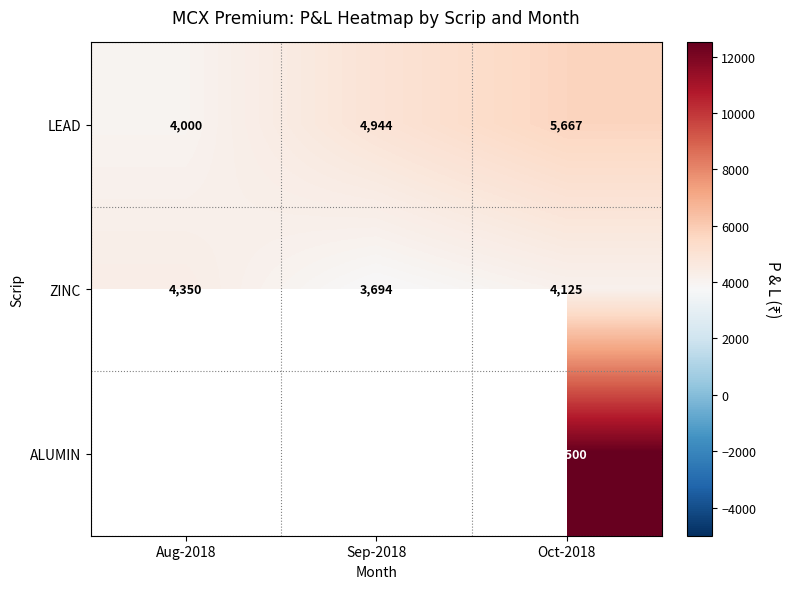

Rank the categories by ZINC value from highest to lowest.

Aug-2018, Oct-2018, Sep-2018